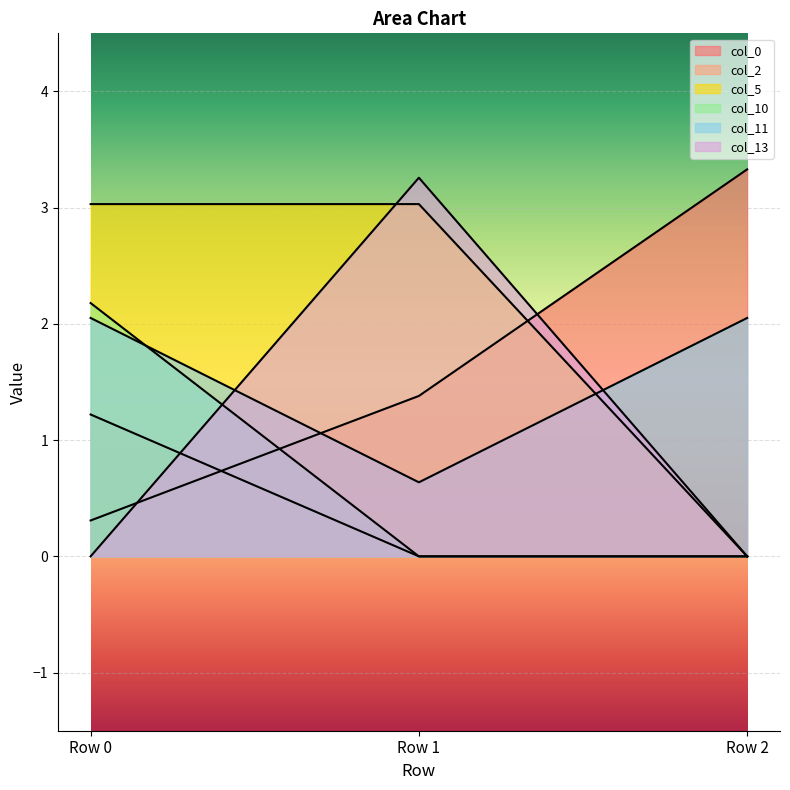

How many lines are shown in the chart?

6